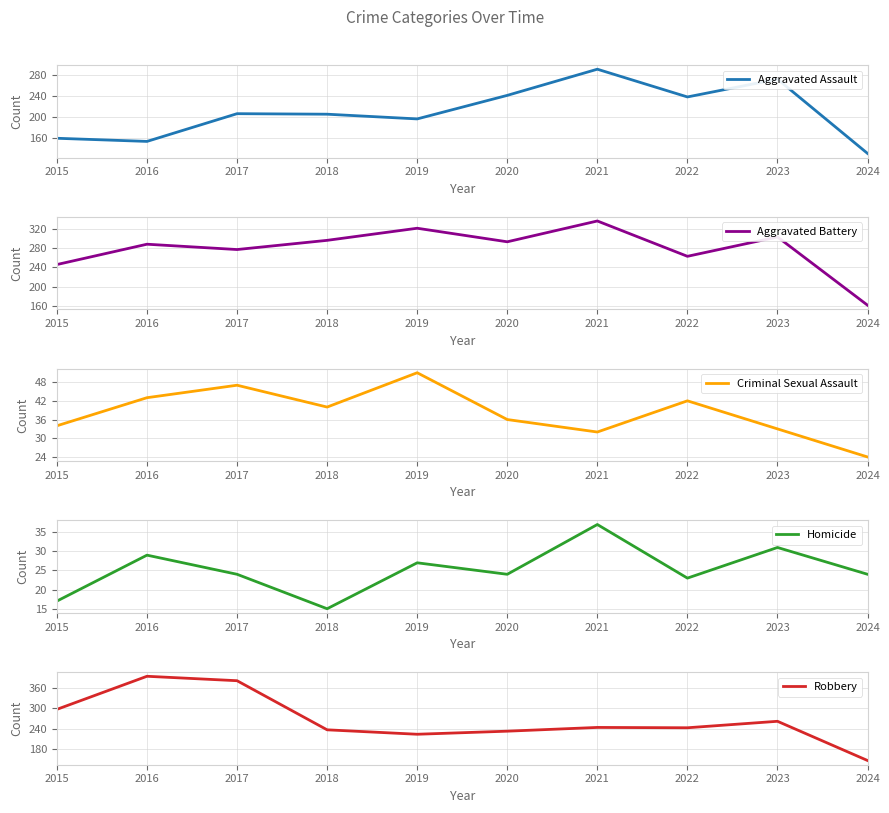

Is it true that Homicide equals 50 at 2023?

False